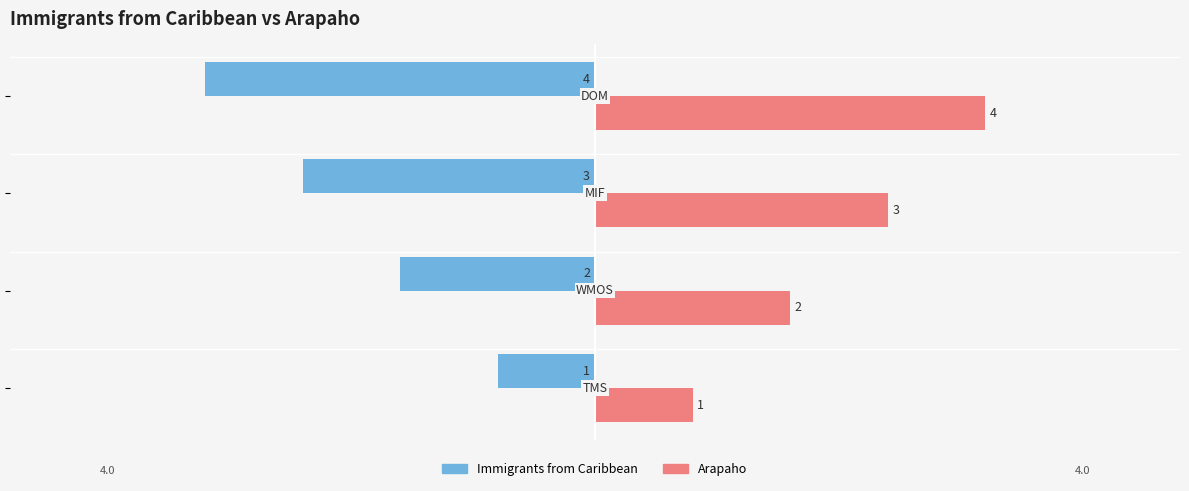

At how many categories does at least one series exceed -3?

4